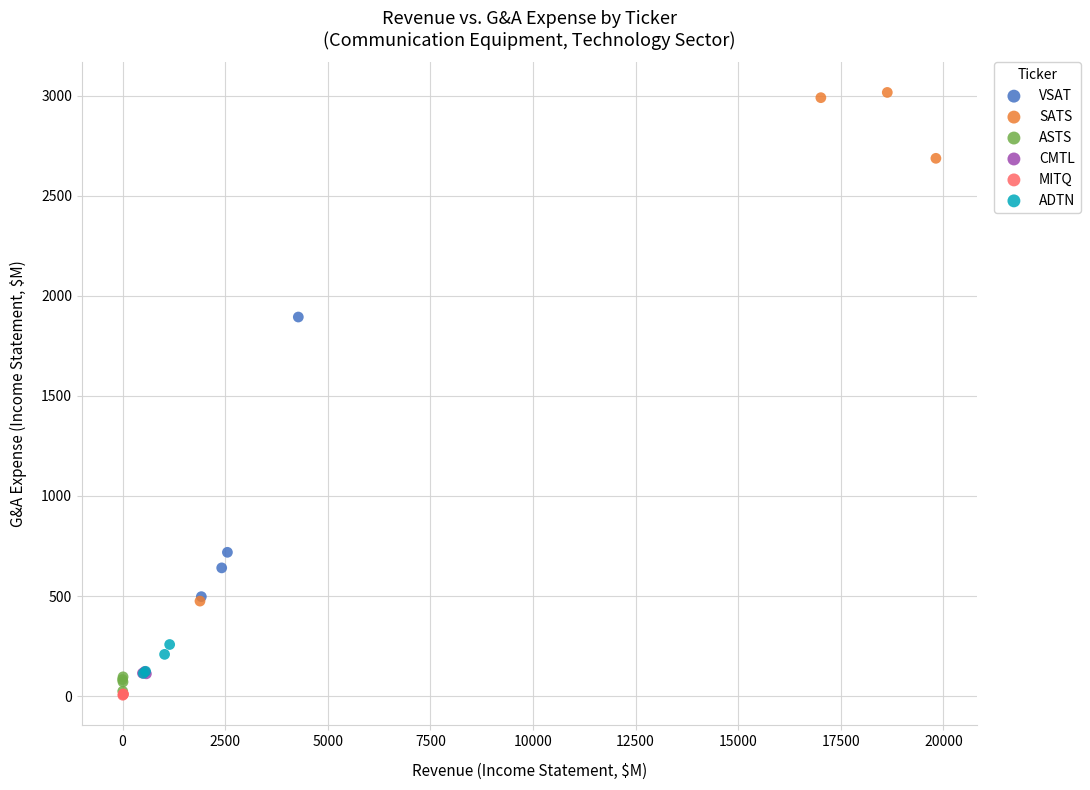

Which series contains the highest Y value?

SATS